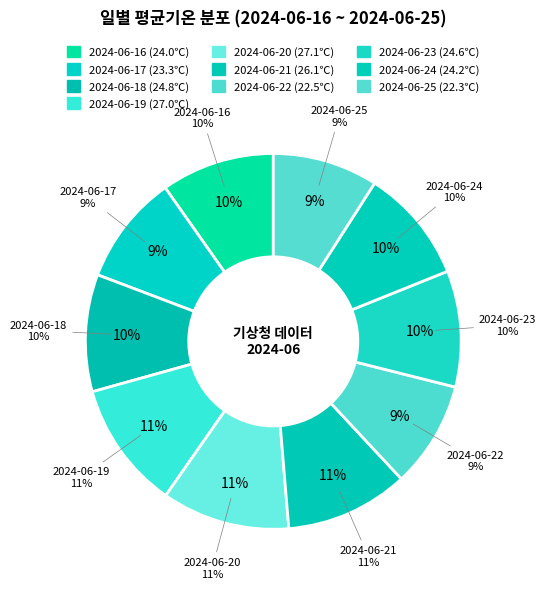

To the nearest percent, what percentage of the pie is 2024-06-20?

11%